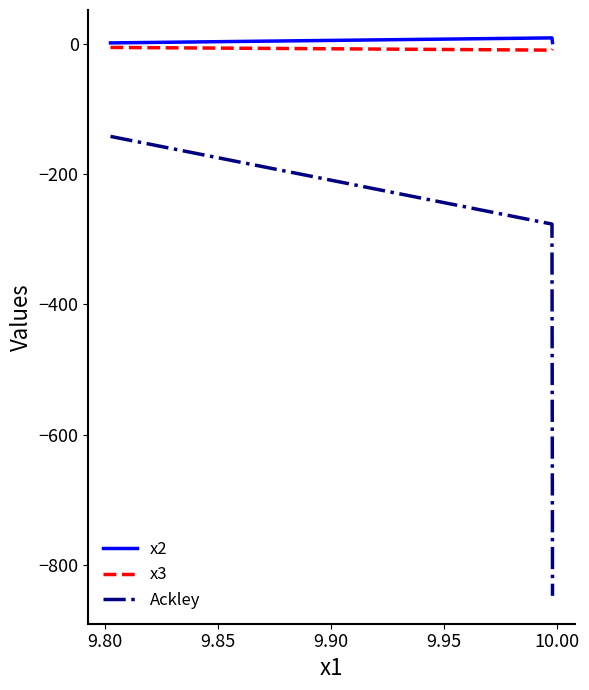

Which series has the largest range (max minus min)?

Ackley